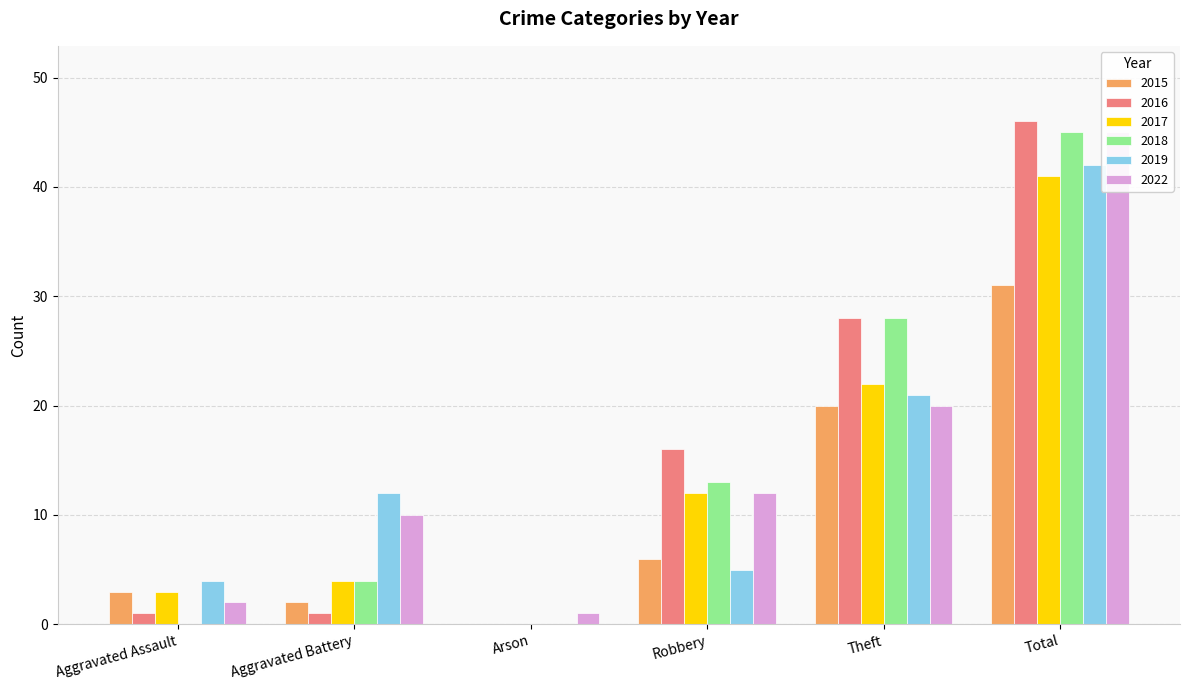

What is the greatest value displayed?

46